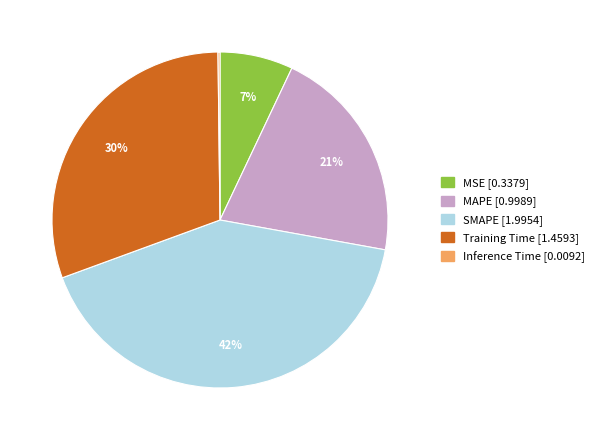

To the nearest percent, what is the average slice percentage?

20%